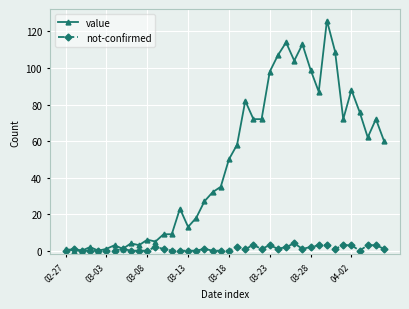

Reading left to right, extract all data points from this chart.

value: 1	0	0	2	0	1	3	1	4	3	6	5	9	9	23	13	18	27	32	35	50	58	82	72	72	98	107	114	104	113	99	87	126	109	72	88	76	62	72	60
not-confirmed: 0	1	0	0	0	0	0	1	0	0	0	2	1	0	0	0	0	1	0	0	0	2	1	3	1	3	1	2	4	1	2	3	3	1	3	3	0	3	3	1